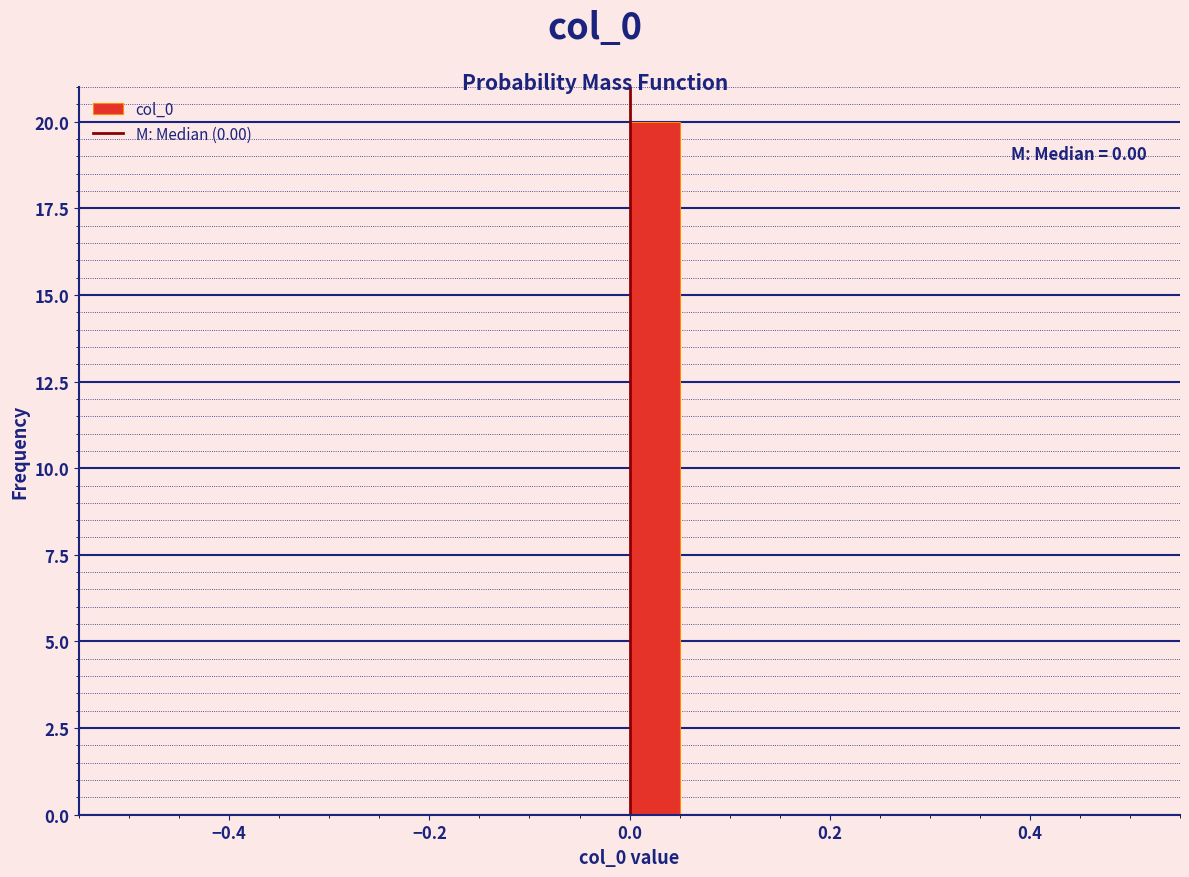

Around what value on the x-axis is the tallest bar? Give the approximate position of its centre, as read against the axis.

0.02